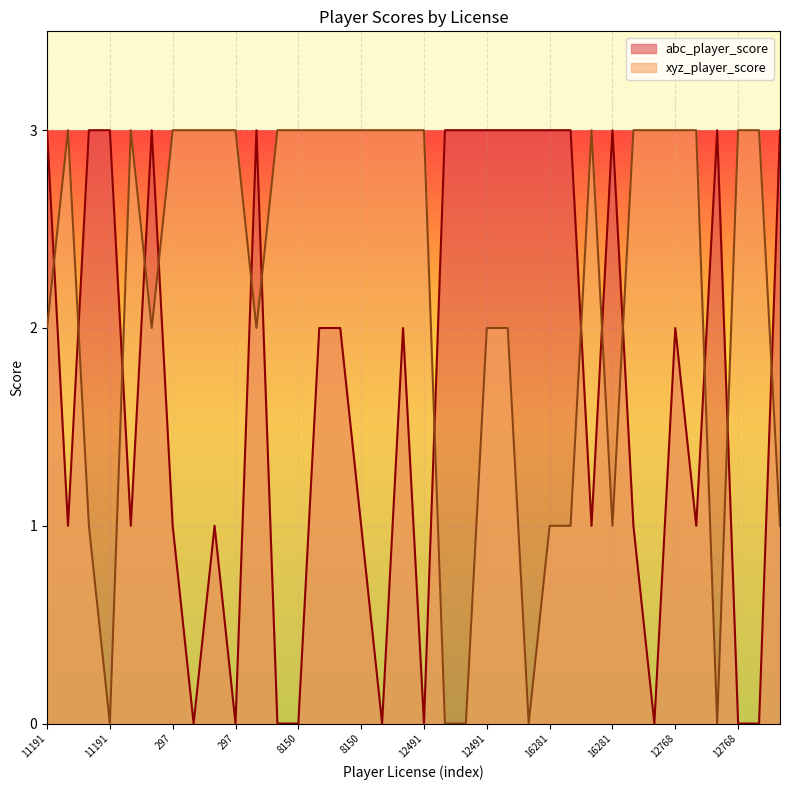

Between which two adjacent categories do xyz_player_score and abc_player_score first intersect?

11191 and 11235